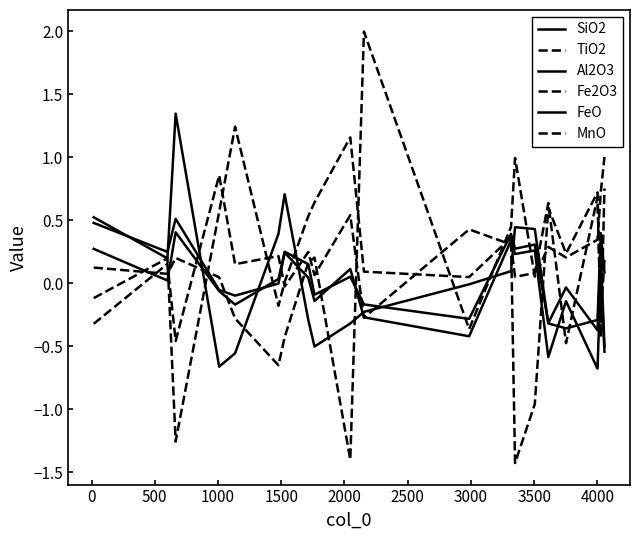

Does the chart have visible grid lines?

No